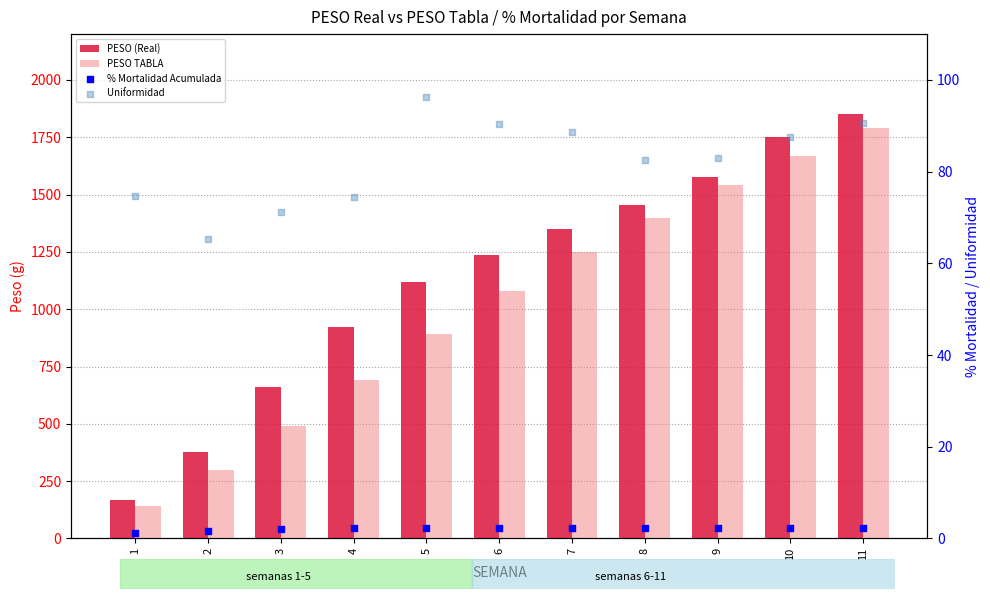

Which series has the largest total across all categories?

PESO (Real)